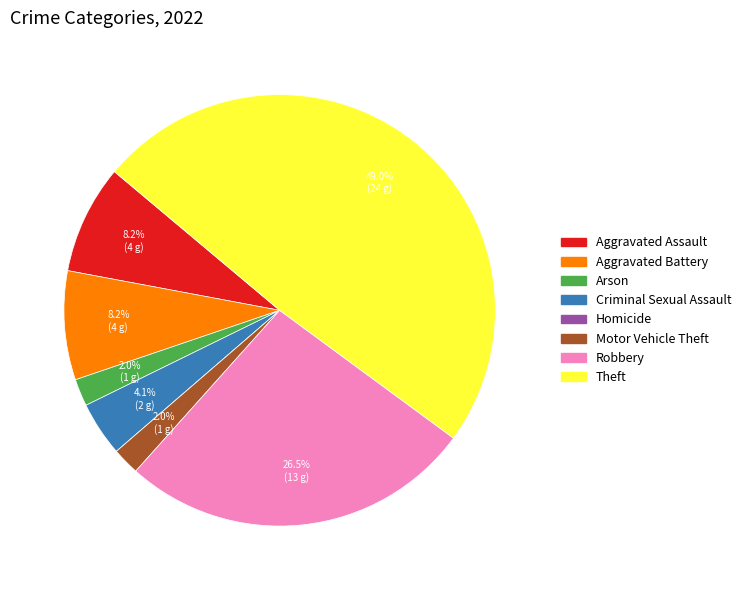

Combined, what portion of the pie is Robbery and Theft?

75.5%